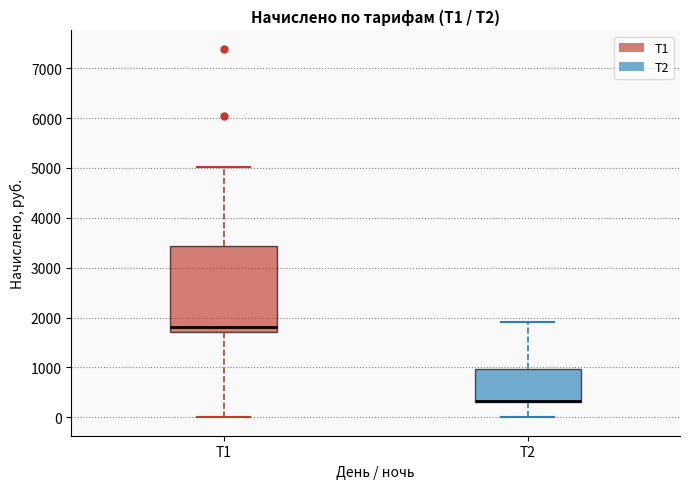

Which box's median line is the highest?

Т1